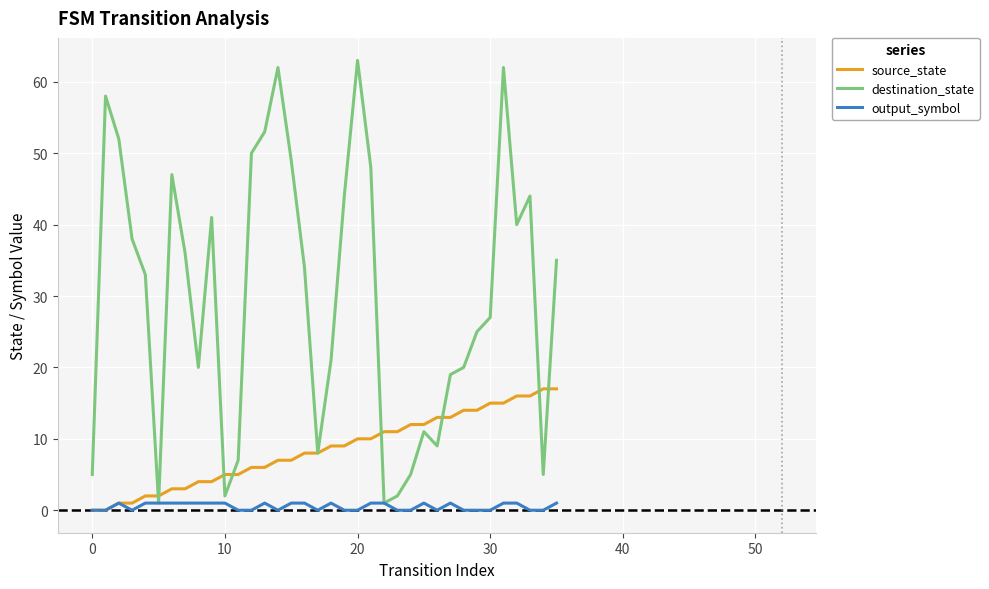

What is the maximum value for destination_state?

63